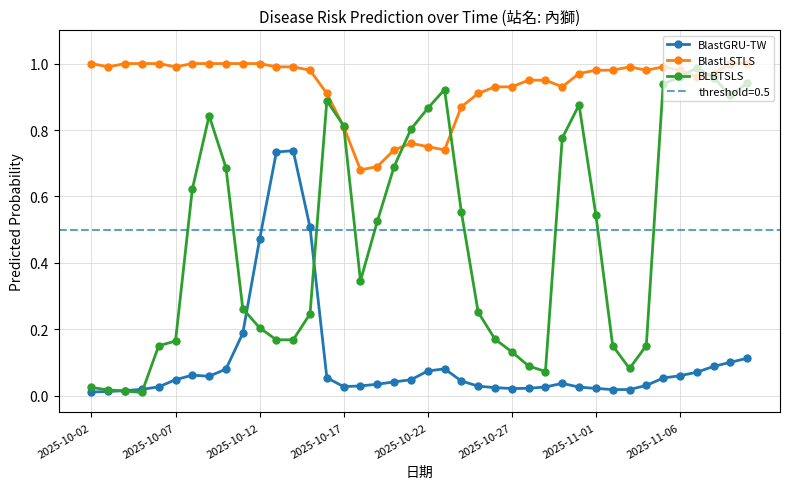

How many times do BlastGRU-TW and BLBTSLS cross each other?

4